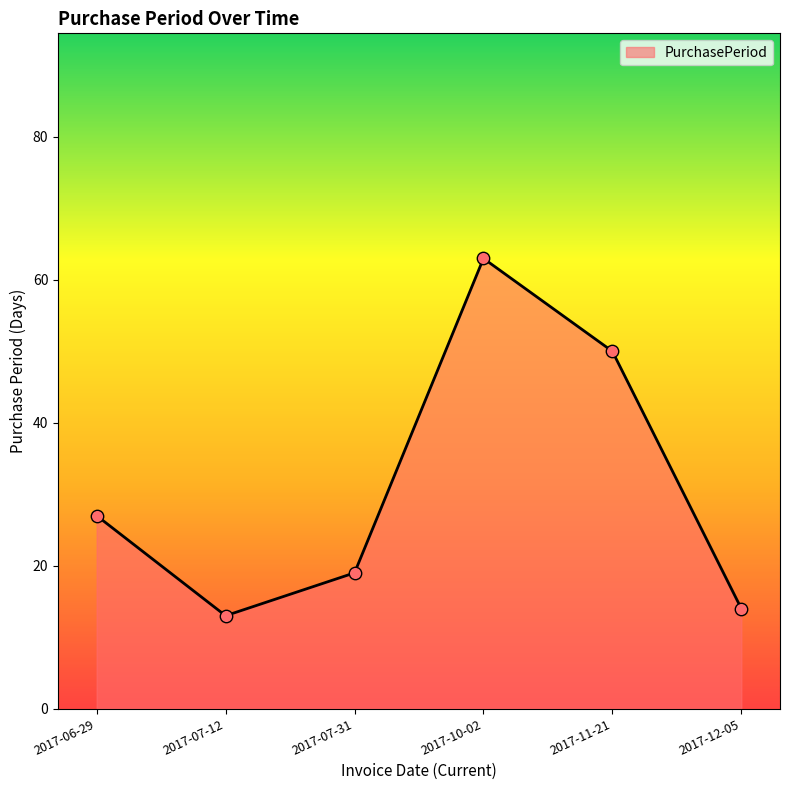

Between 2017-07-12 and 2017-06-29, which is larger?

2017-06-29